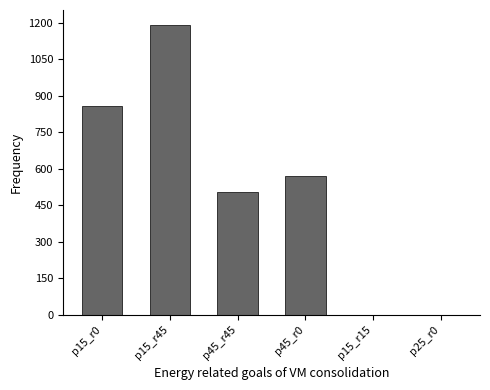

What is the maximum value shown in the chart?

1193